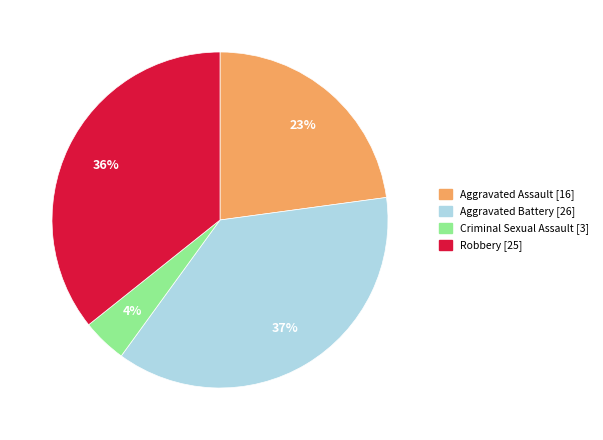

Which slice is the smallest?

Criminal Sexual Assault